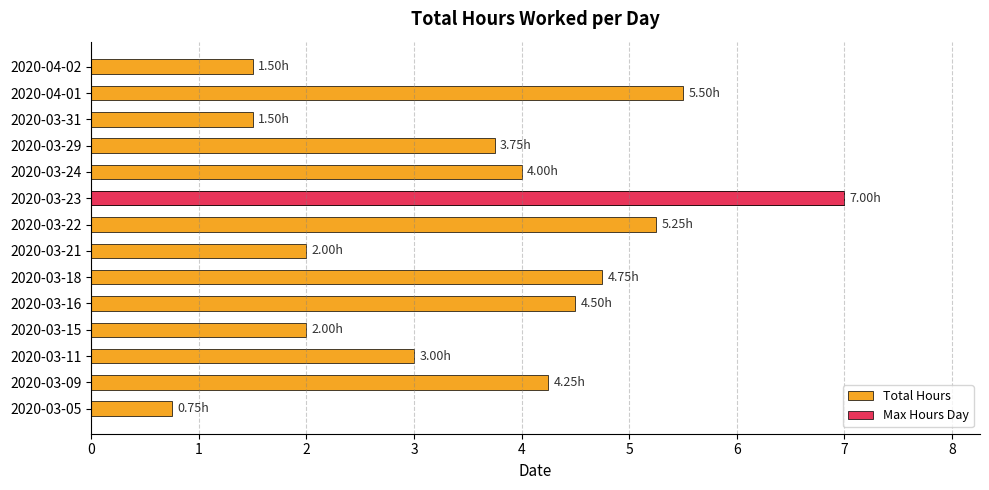

Are the bars horizontal?

Yes